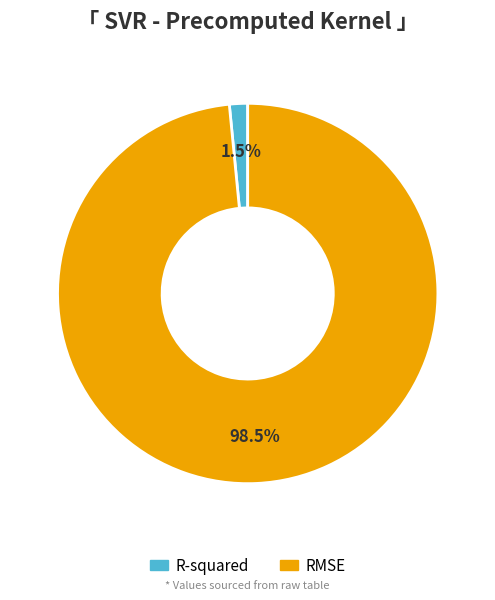

Does R-squared represent more than half of the total?

No